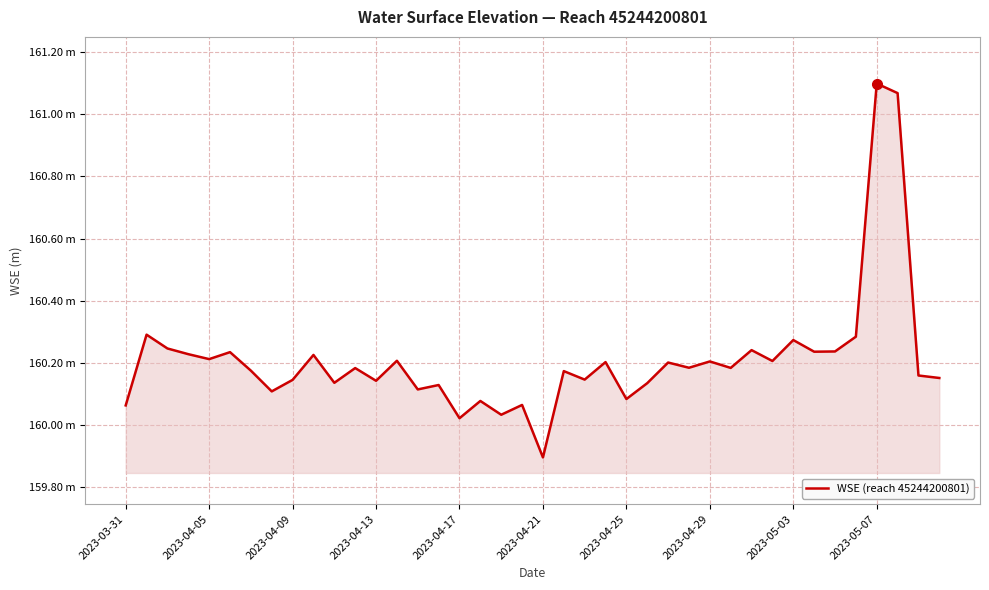

Does the chart display data point markers on the line(s)?

No